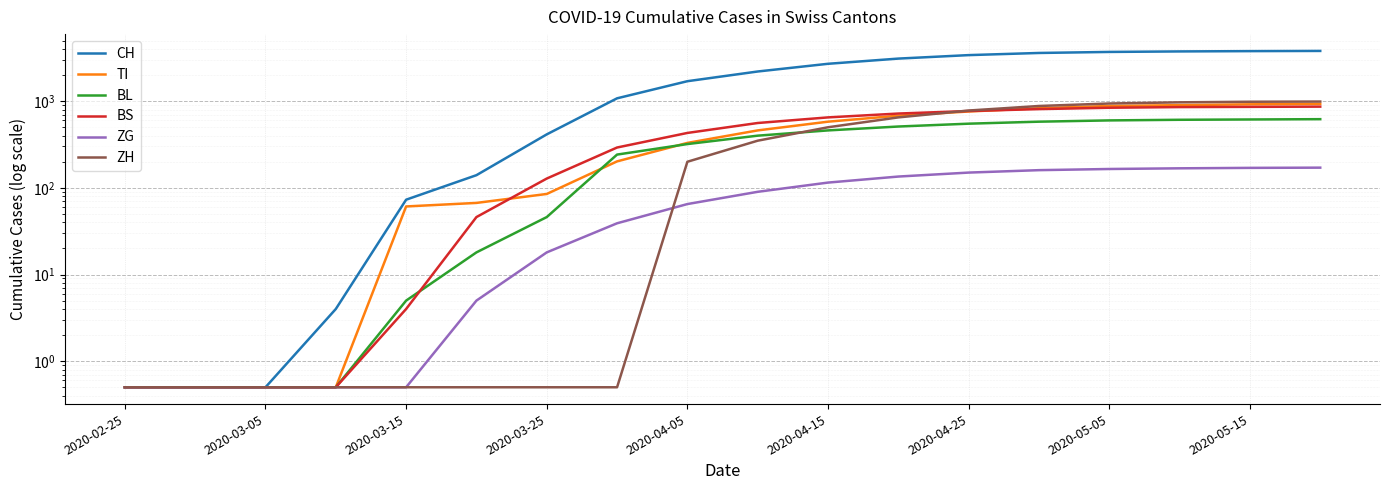

What is the value of the ZG point at the 18th from the left?

171.0